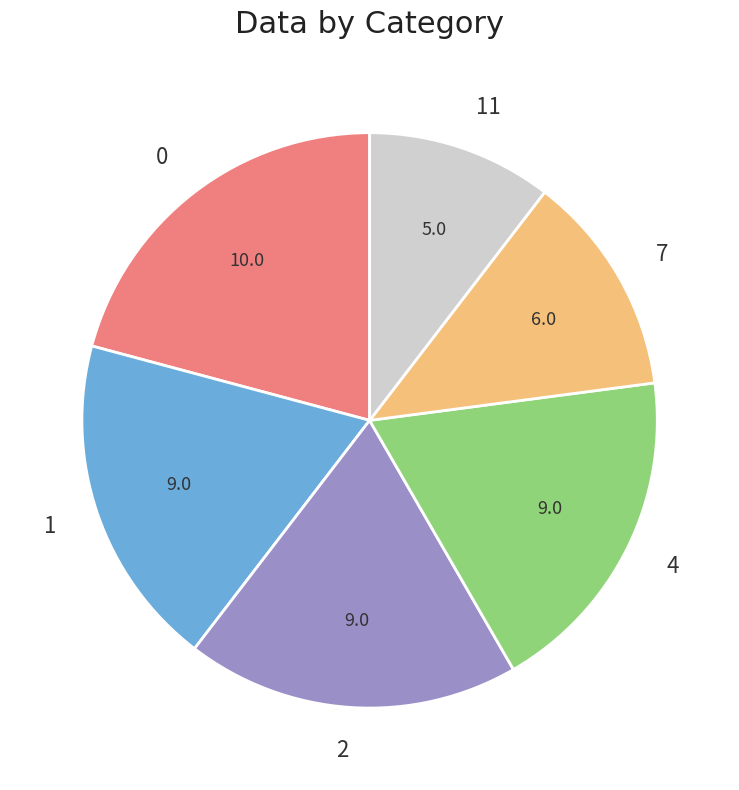

Approximately how many times larger is the value at 11 compared to 4?

0.6